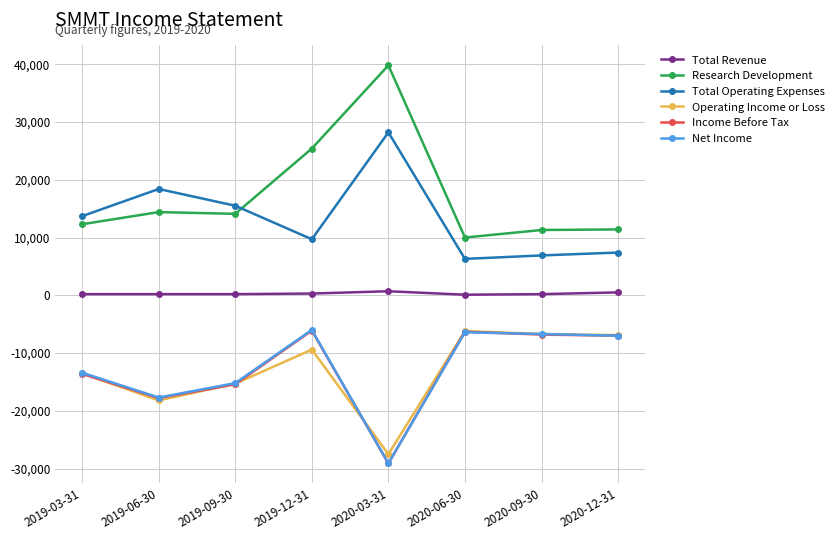

How many interior local valleys does the Total Operating Expenses series have?

2